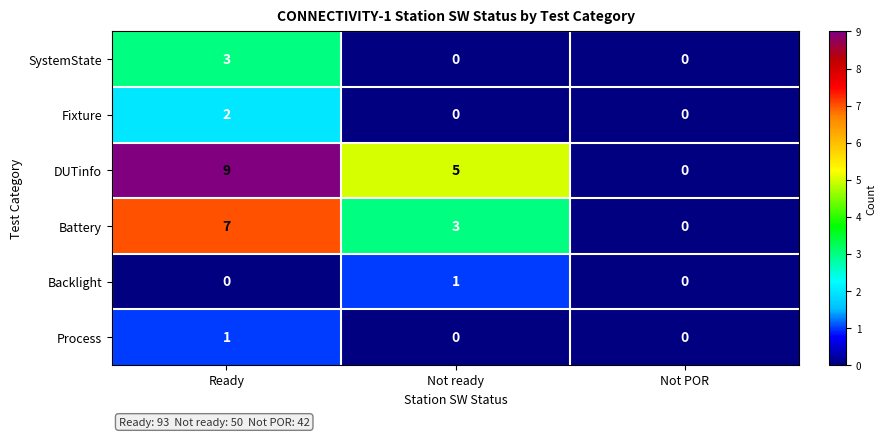

How many distinct data groups are displayed?

6